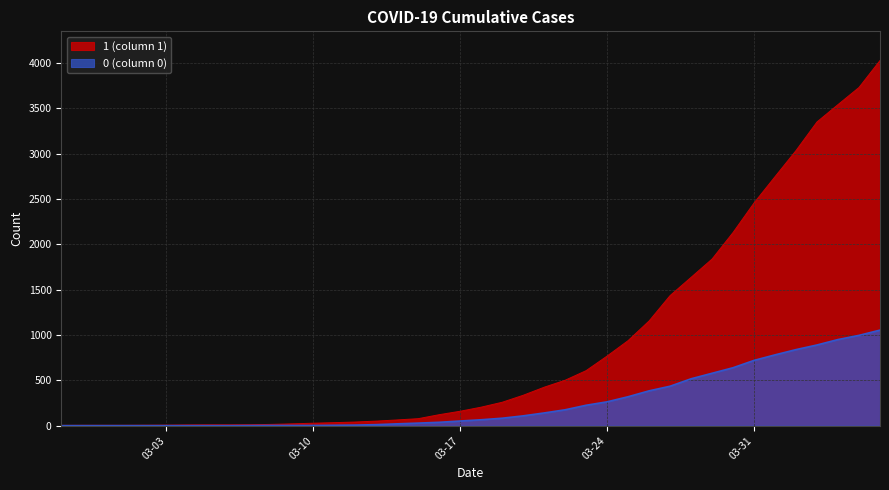

What is the total value across all series at 03-03?

6